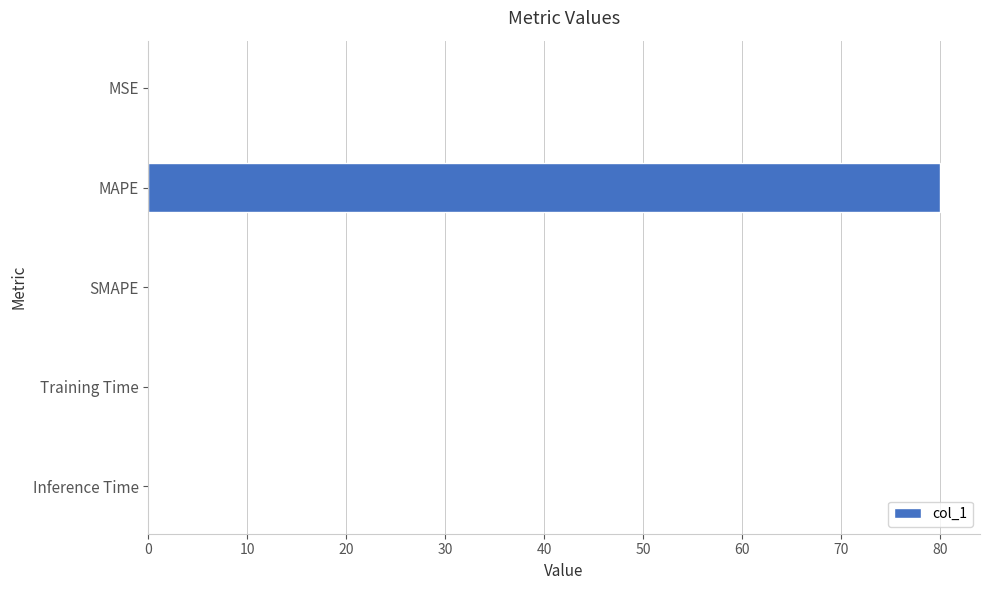

What is the sum of all values?

80.0